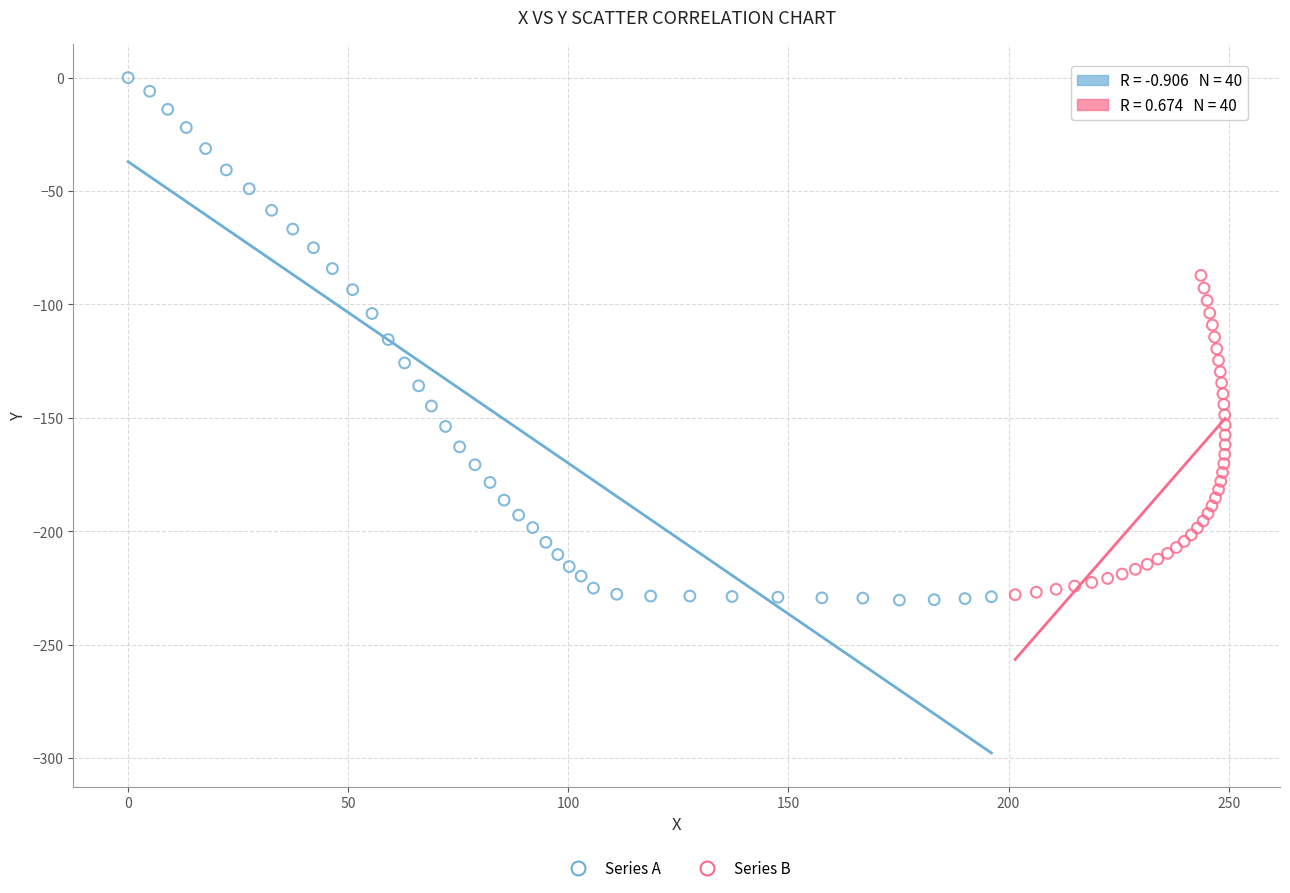

Which series contains the highest Y value?

Series A